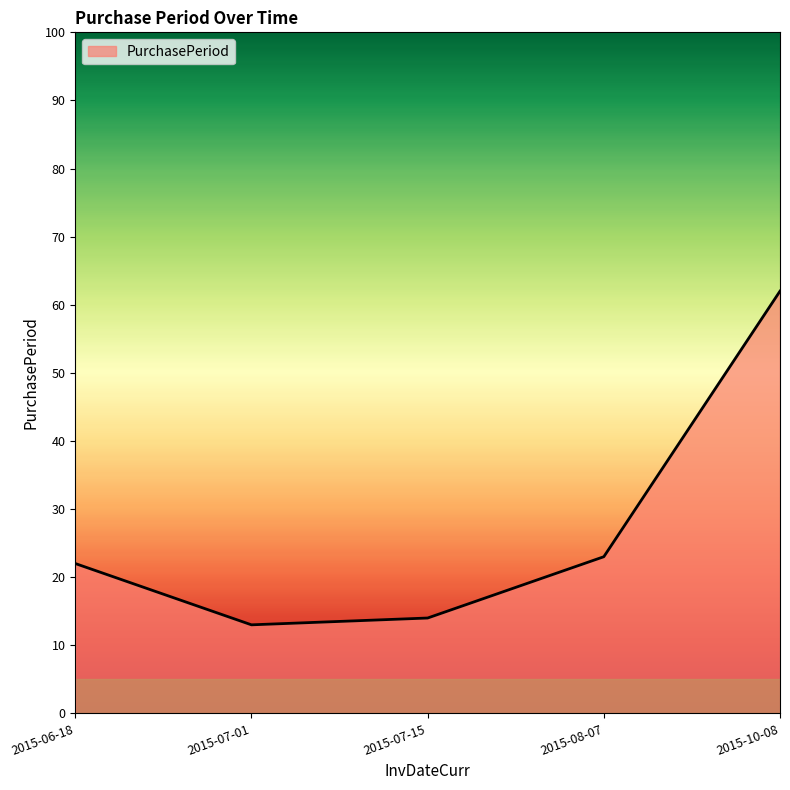

At which category does the chart reach its minimum across all series?

2015-07-01